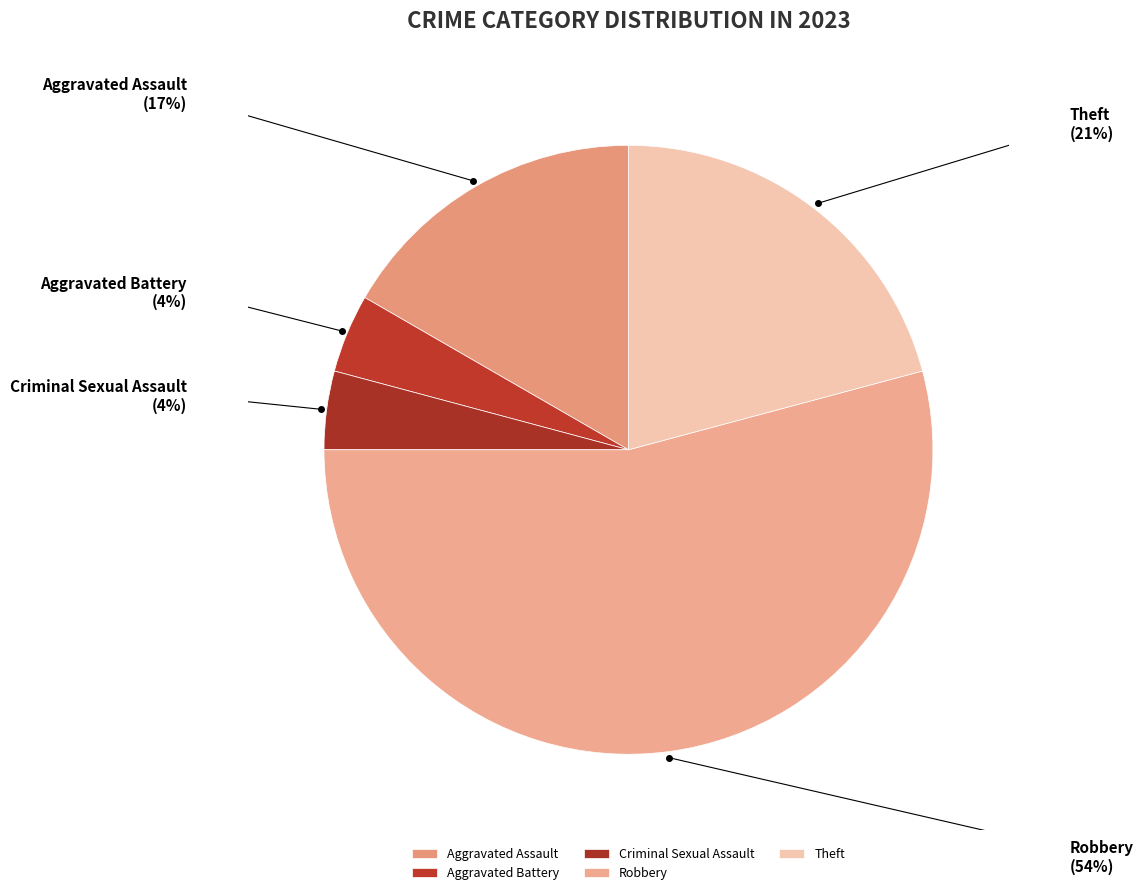

To the nearest percent, what is the difference between the largest and smallest slice percentages?

50%